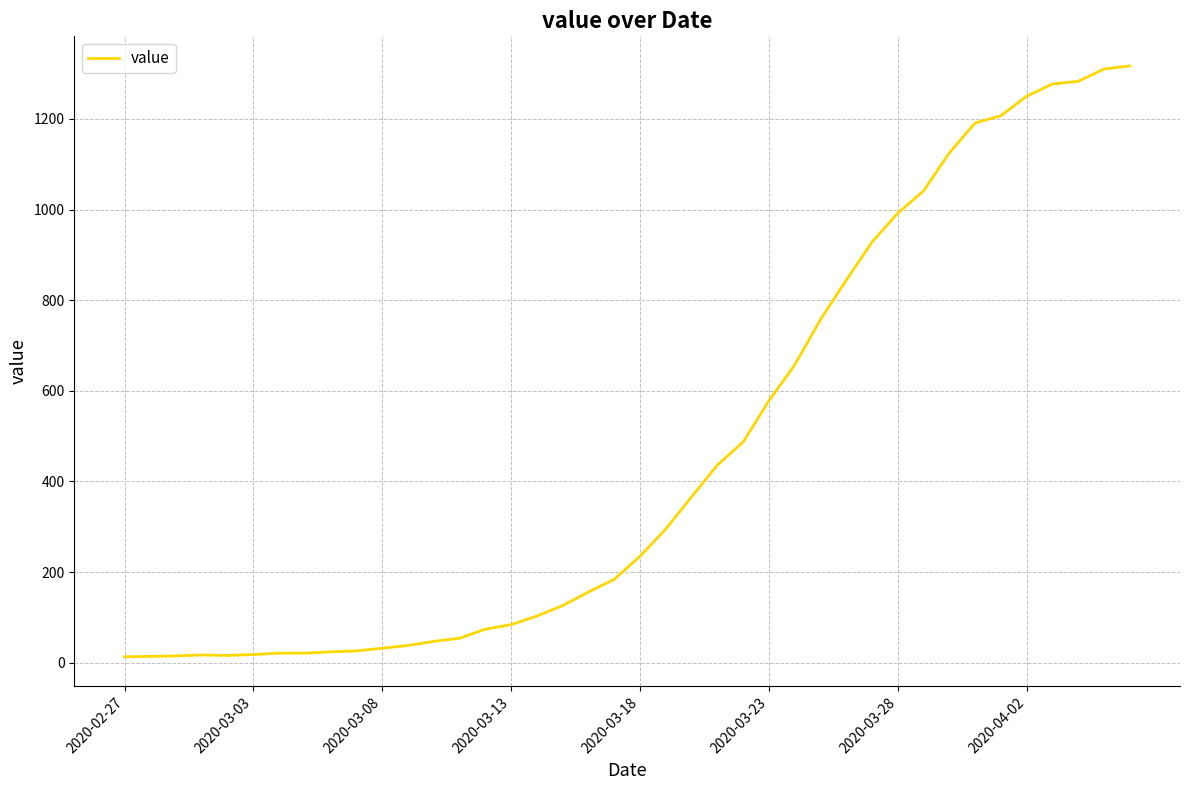

What is the greatest value displayed?

1317